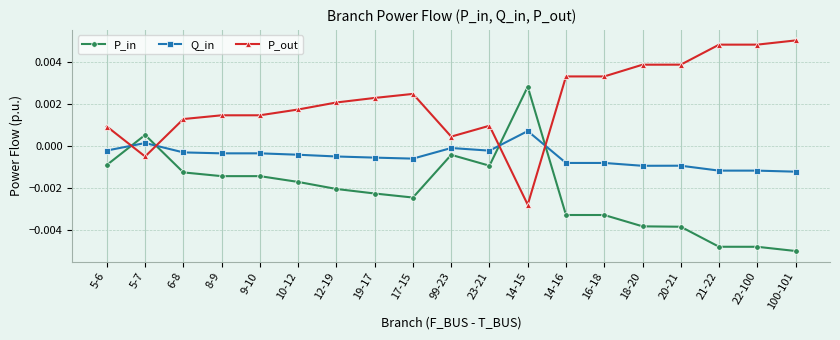

True or false: P_out has a value of 0.0 at 22-100.

True